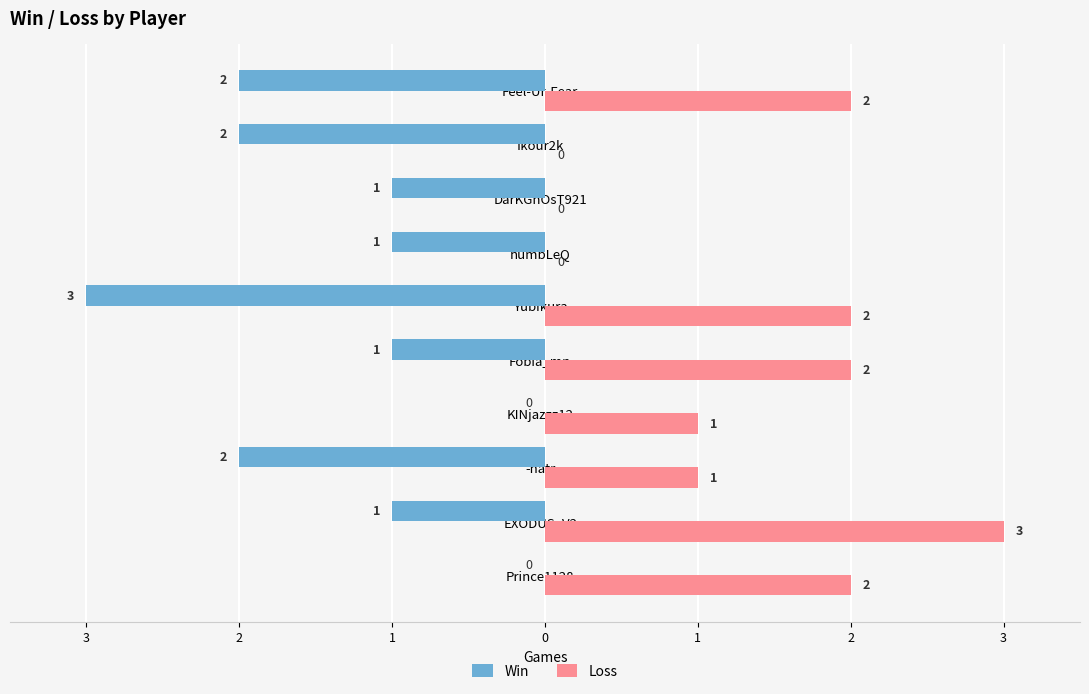

What are all the series names shown in the legend?

Win, Loss